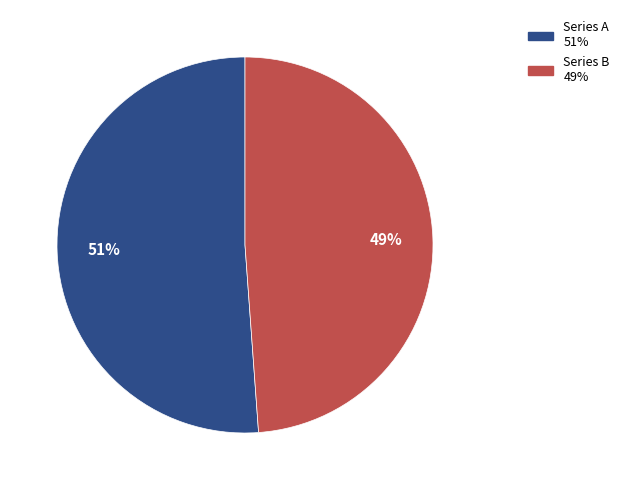

To the nearest percent, what portion does Series B 49% represent?

49%